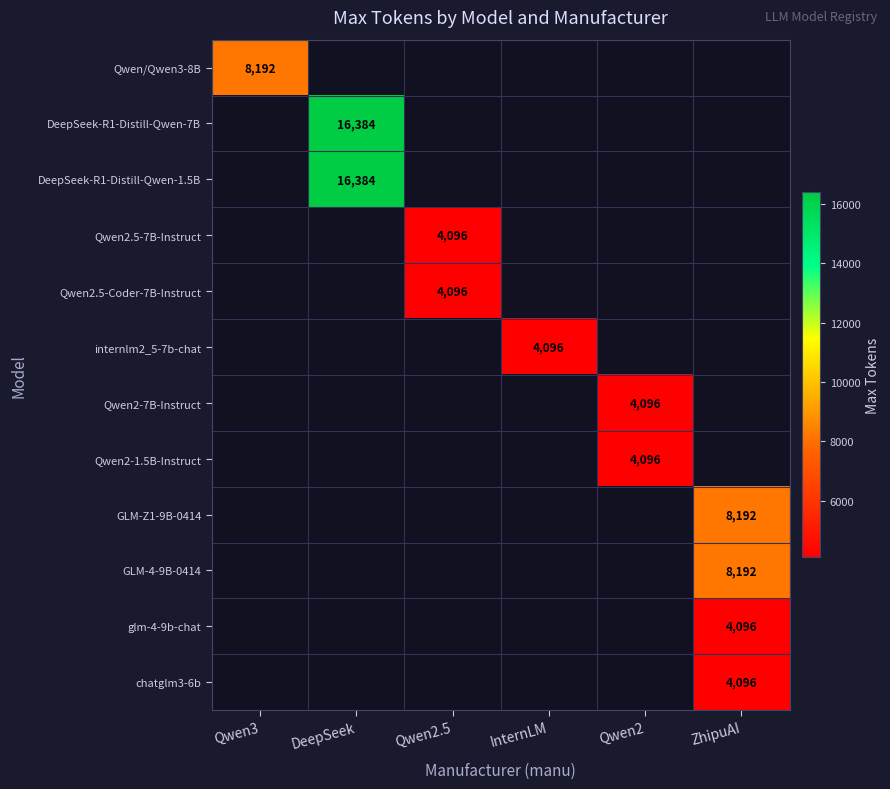

Is it true that Qwen2.5-7B-Instruct equals 4096 at Qwen2.5?

True